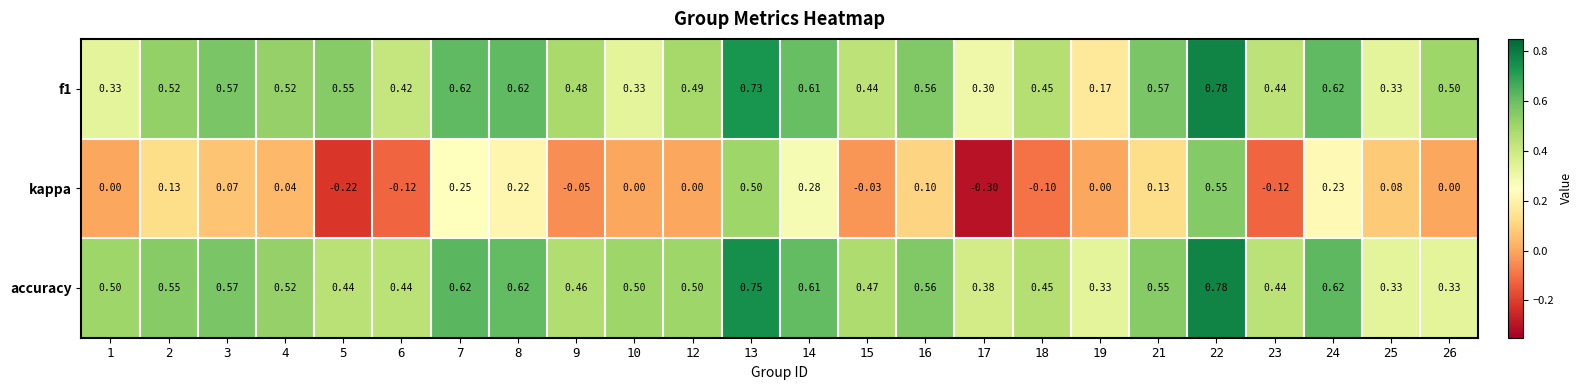

Is the value of kappa at 13 greater than the value of f1 at 25?

Yes